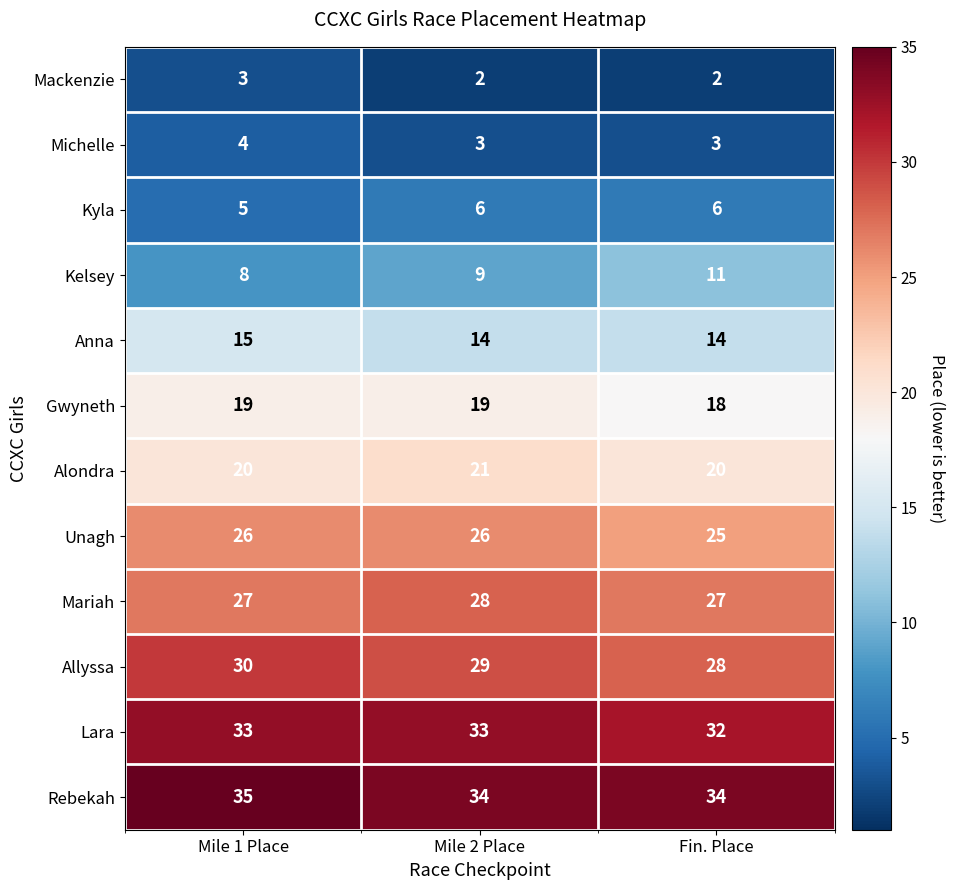

What is the sum of the Lara values at Mile 2 Place and Mile 1 Place?

66